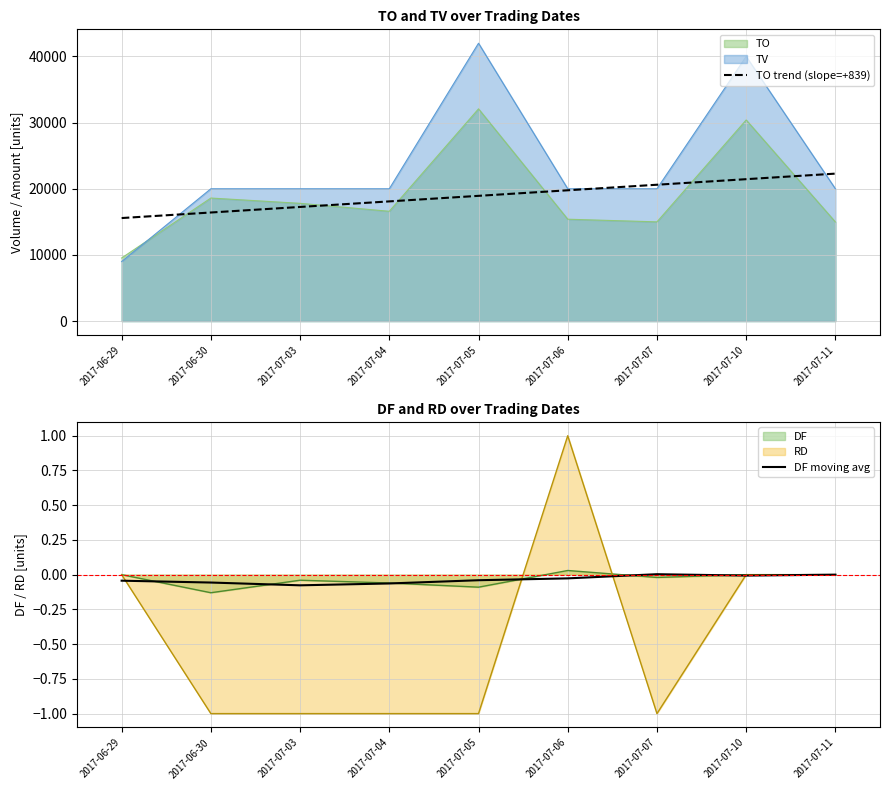

Which series has the widest spread of values?

TO trend (slope=+839)